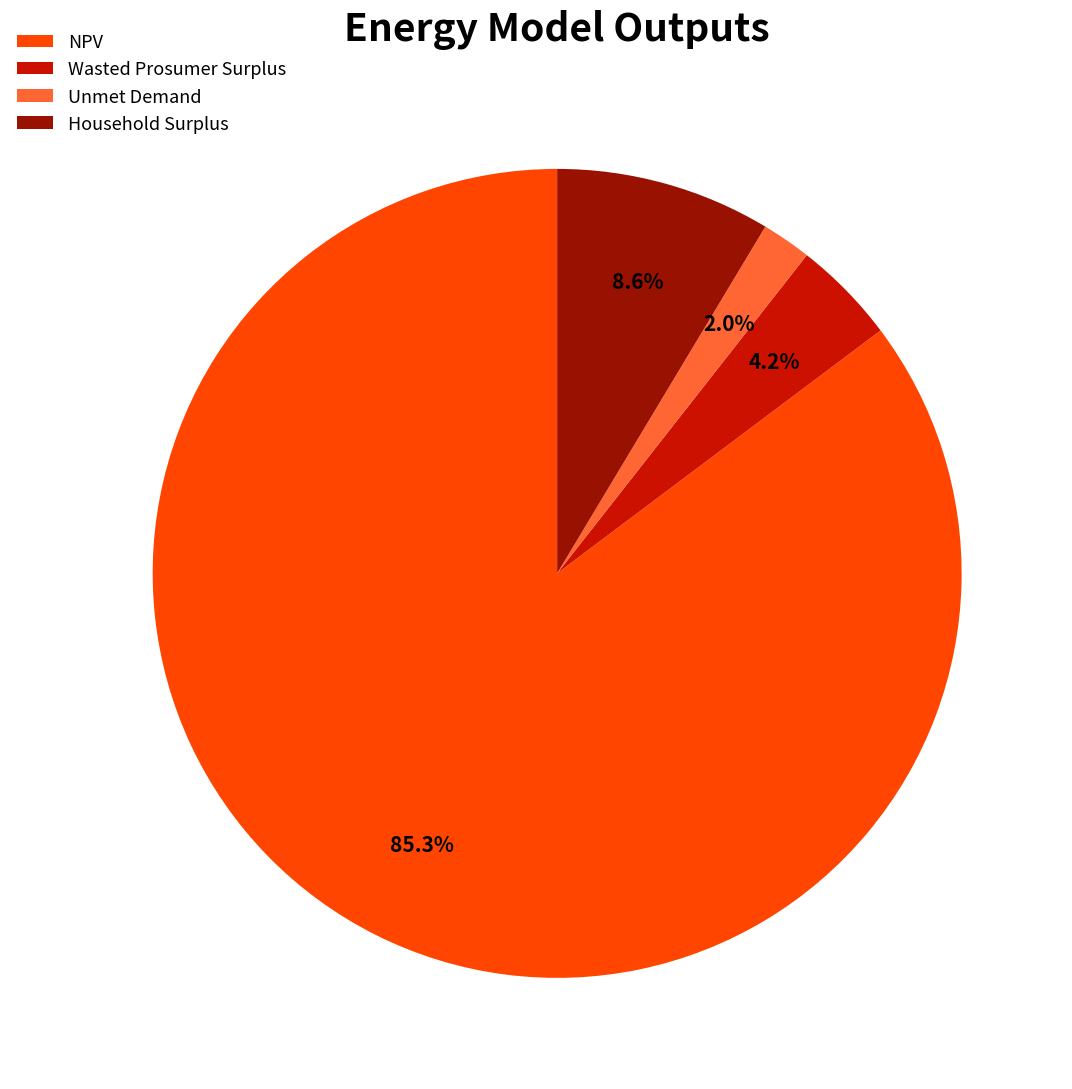

Is there any slice that represents more than half of the pie?

Yes